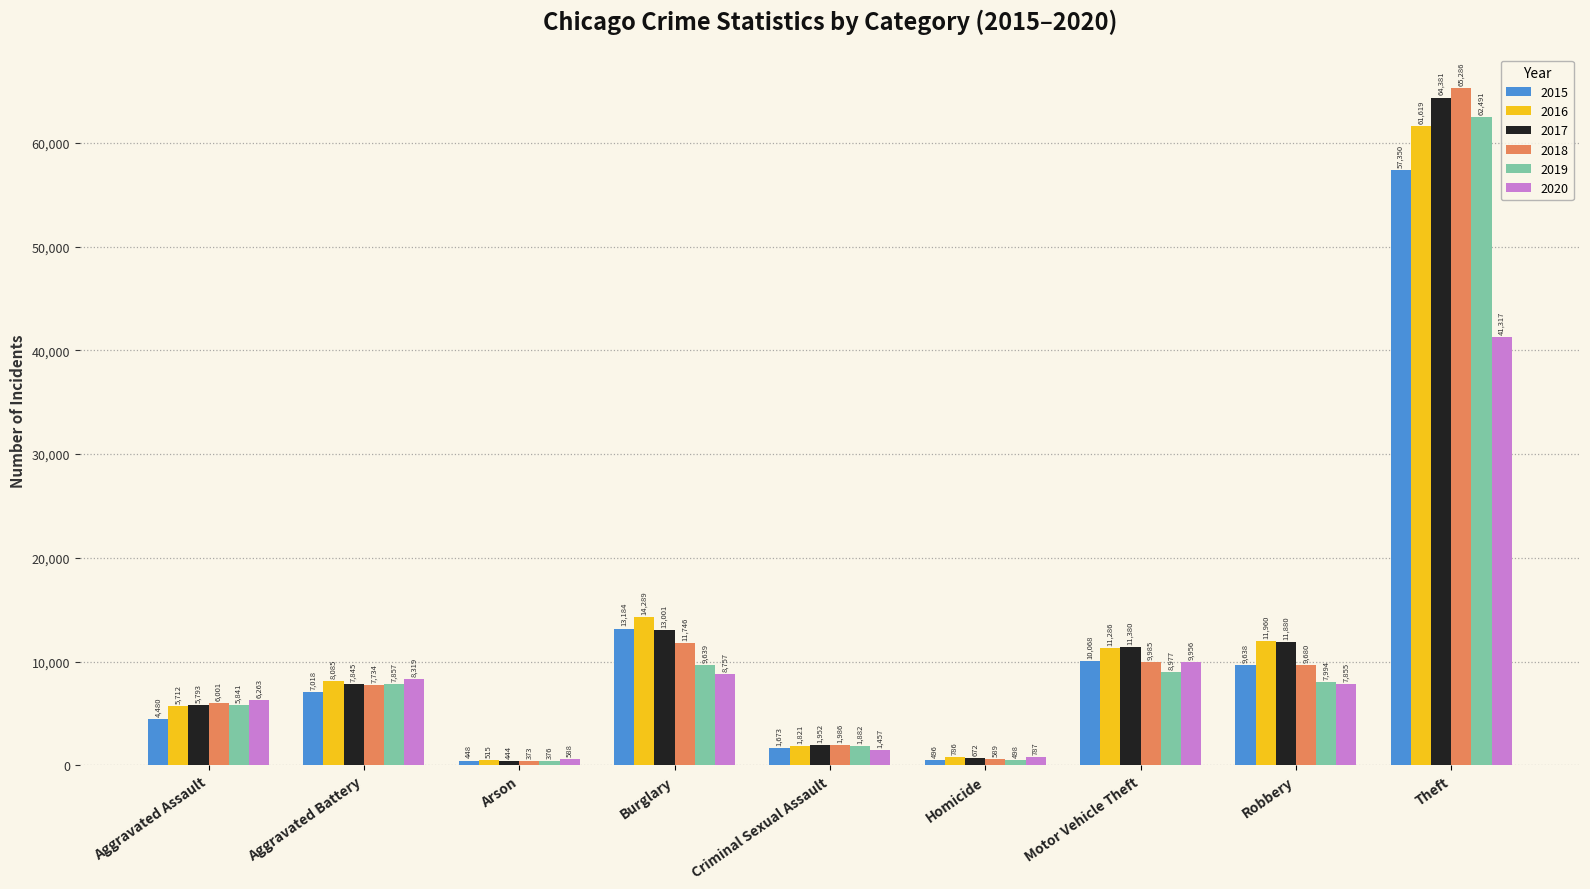

How many bars are there in total?

54